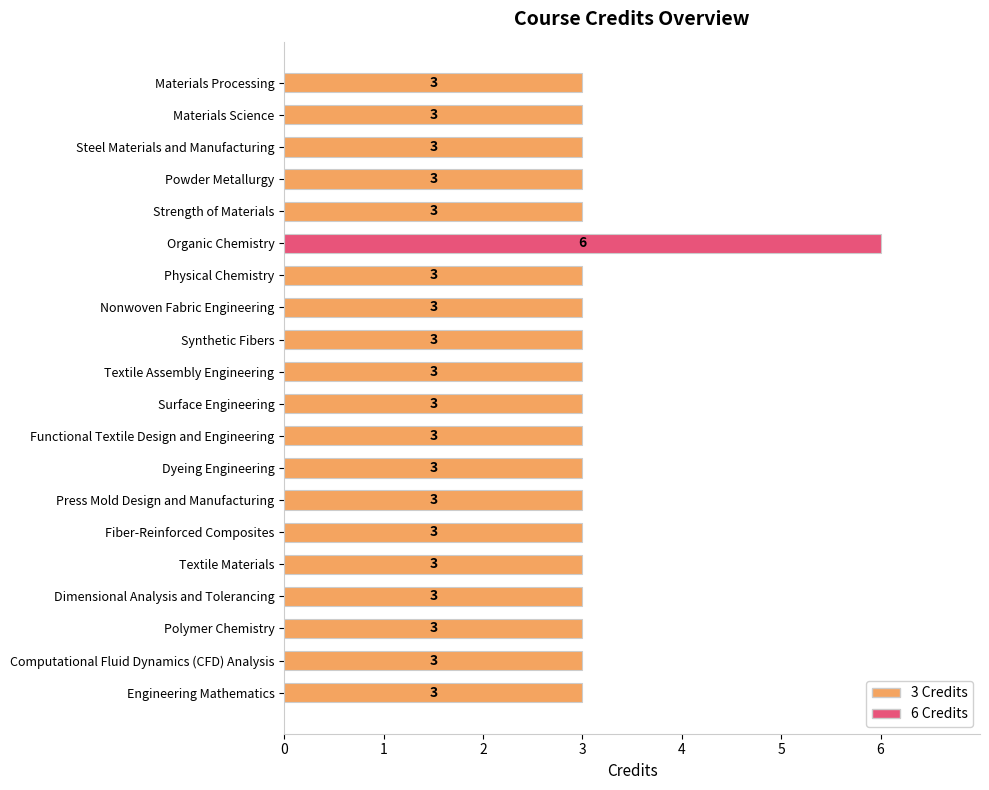

What is the minimum value shown in the chart?

3